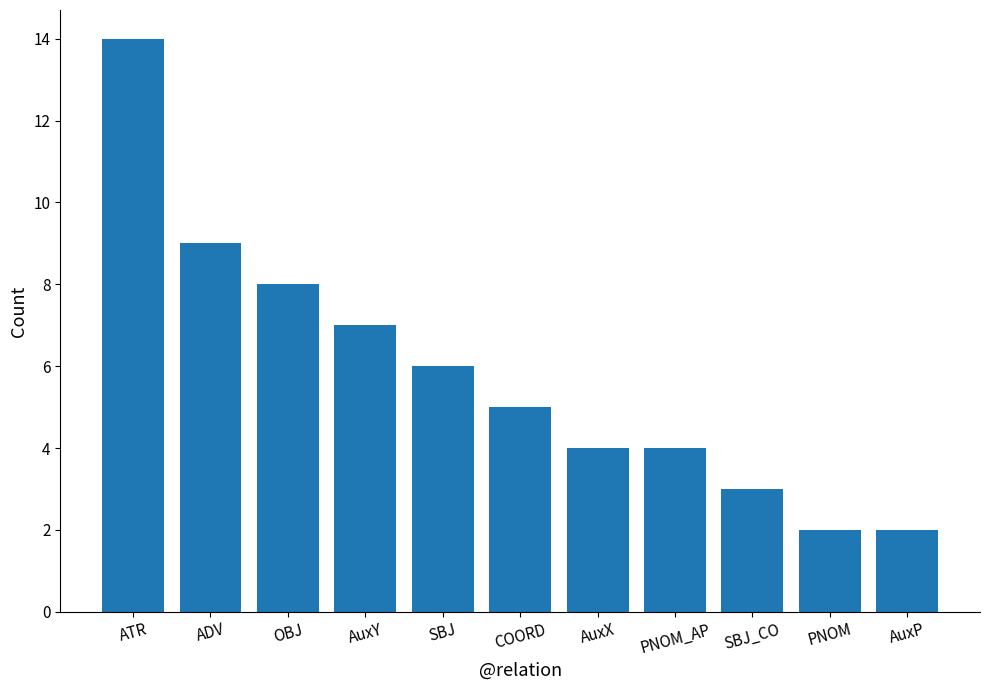

Where is the data nearest to the value 8?

OBJ